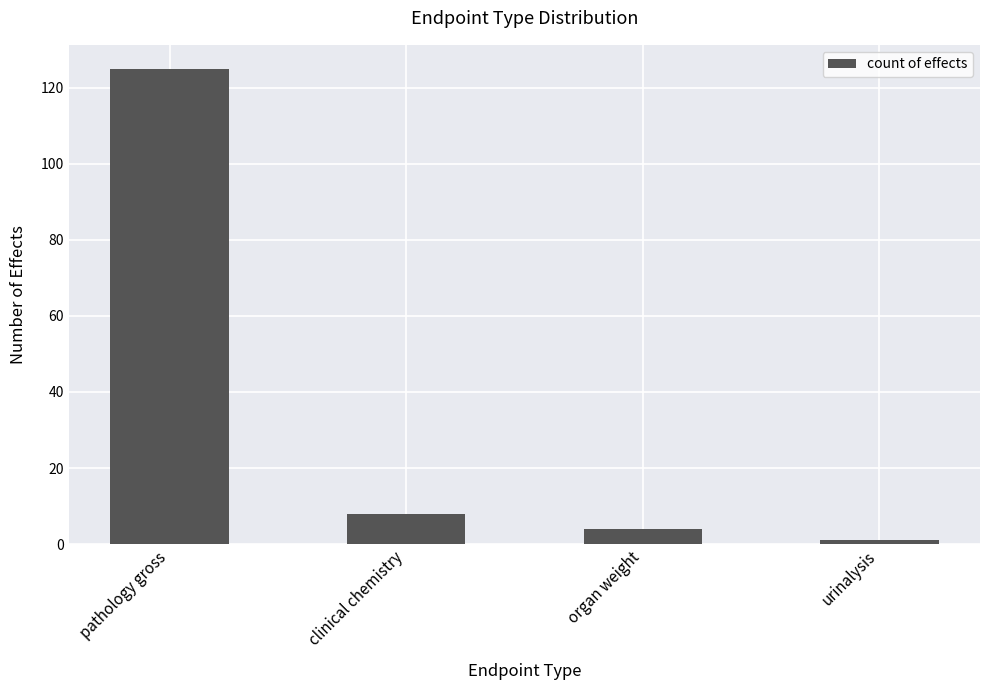

At which label does the data first exceed 8?

pathology gross